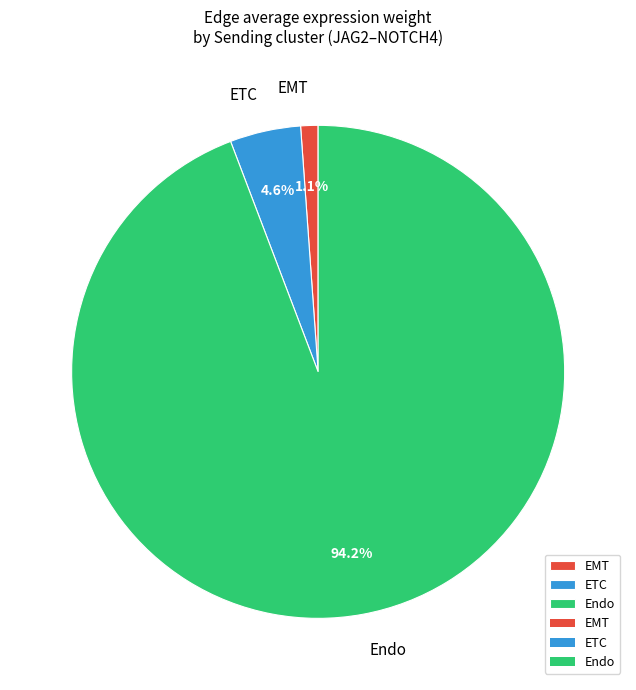

What percentage do ETC and Endo together represent?

98.9%